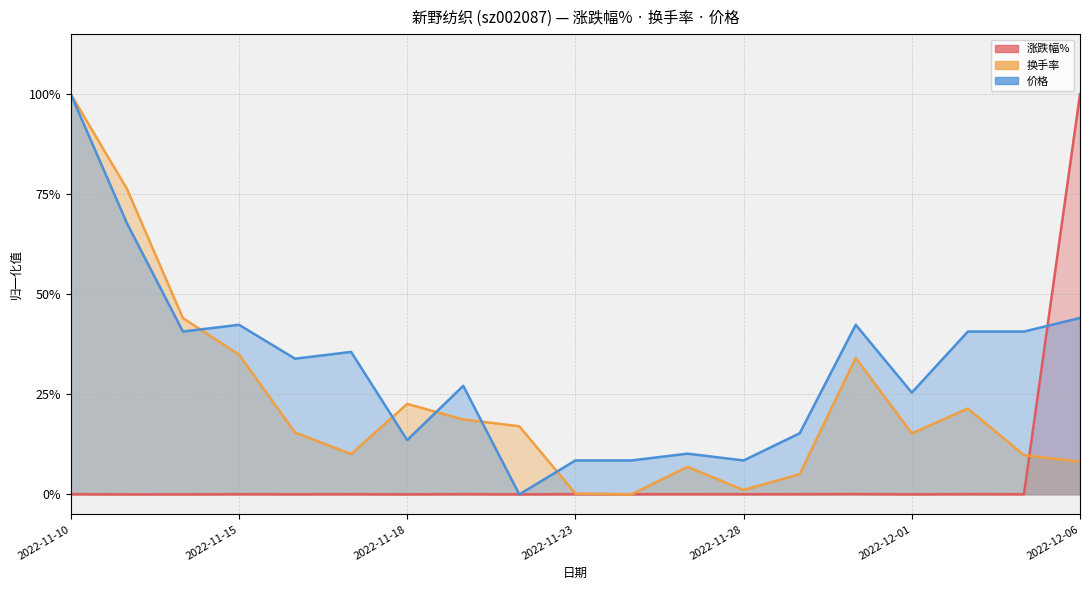

Reading left to right, transcribe all the data shown in this chart.

涨跌幅%: 0.0	0.0	0.0	0.0	0.0	0.0	0.0	0.0	0.0	0.0	0.0	0.0	0.0	0.0	0.0	0.0	0.0	0.0	1.0
换手率: 1.0	0.8	0.4	0.3	0.2	0.1	0.2	0.2	0.2	0.0	0.0	0.1	0.0	0.1	0.3	0.2	0.2	0.1	0.1
价格: 1.0	0.7	0.4	0.4	0.3	0.4	0.1	0.3	0.0	0.1	0.1	0.1	0.1	0.2	0.4	0.3	0.4	0.4	0.4